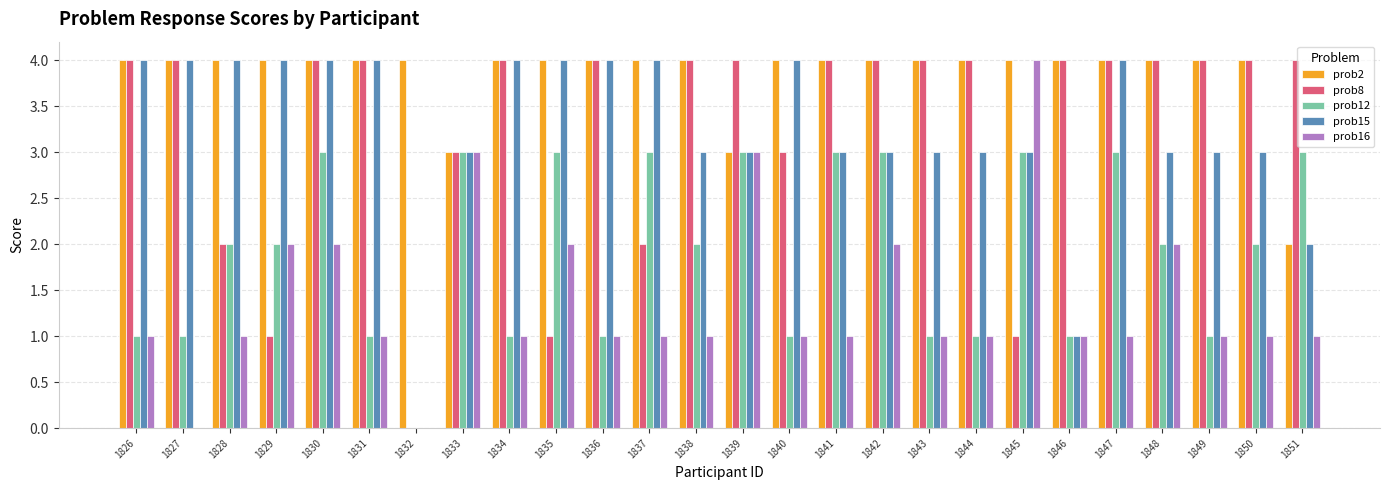

What is the sum of the prob2 values at 1845 and 1850?

8